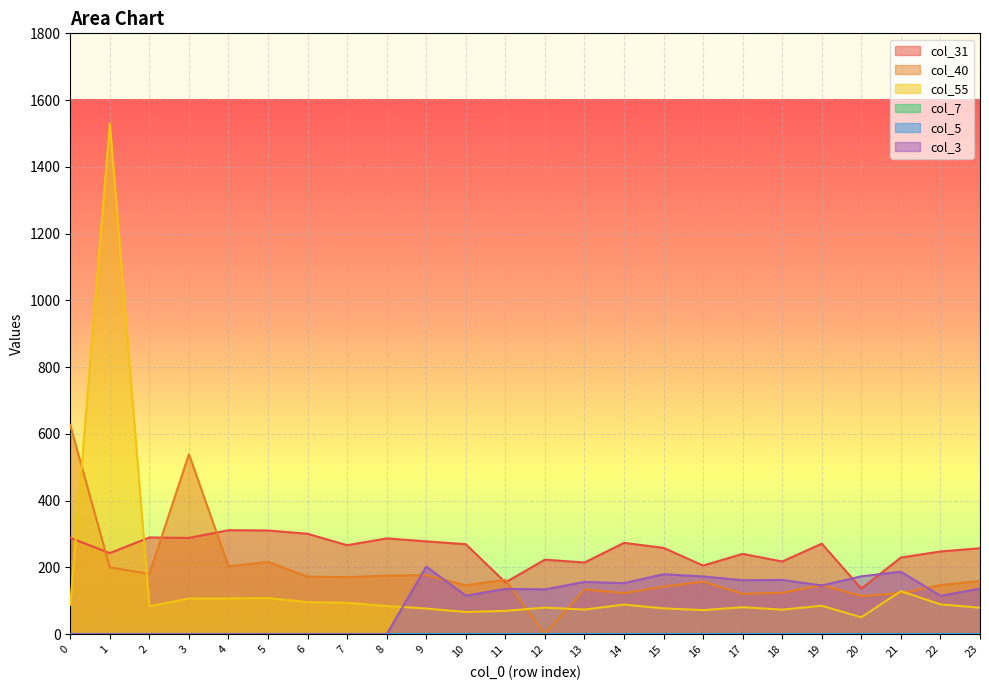

How many interior local peaks does the col_40 series have?

7